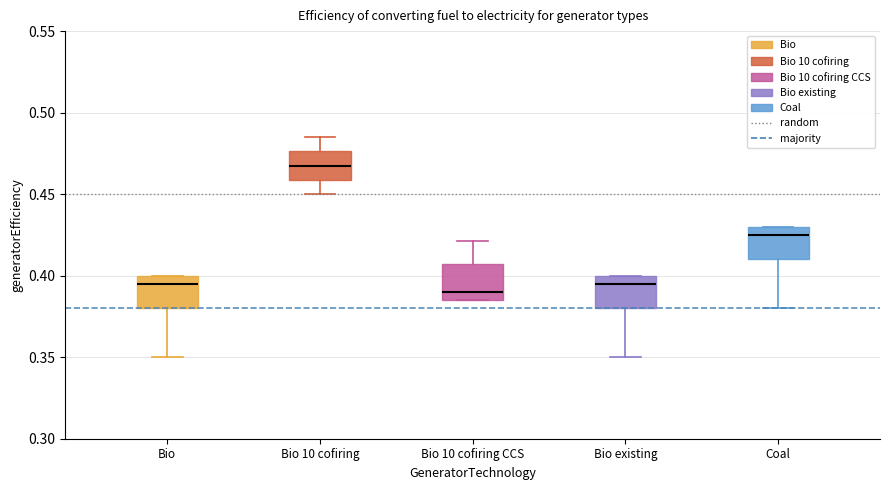

Where is the lower edge of the box for Bio existing on the y-axis? The values are not printed on the chart, so give them approximately, as read against the axis.

0.380